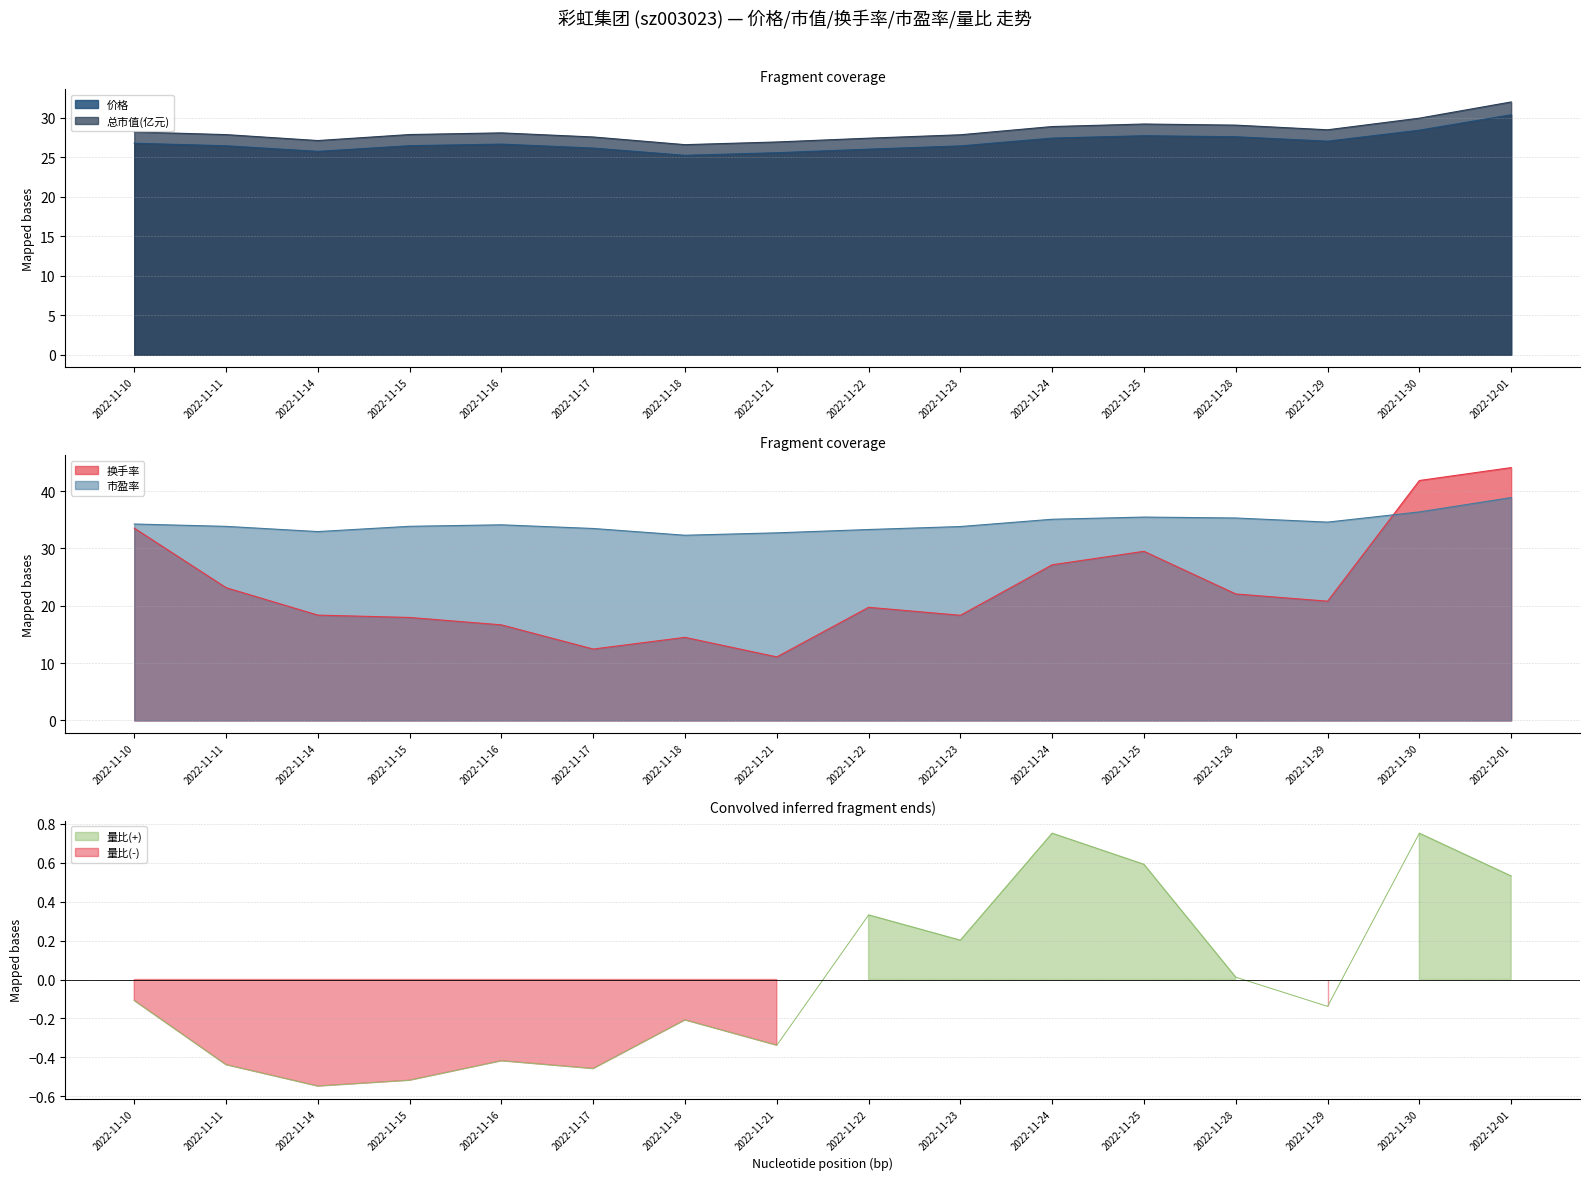

What is the label of the 7th point from the right?

2022-11-23